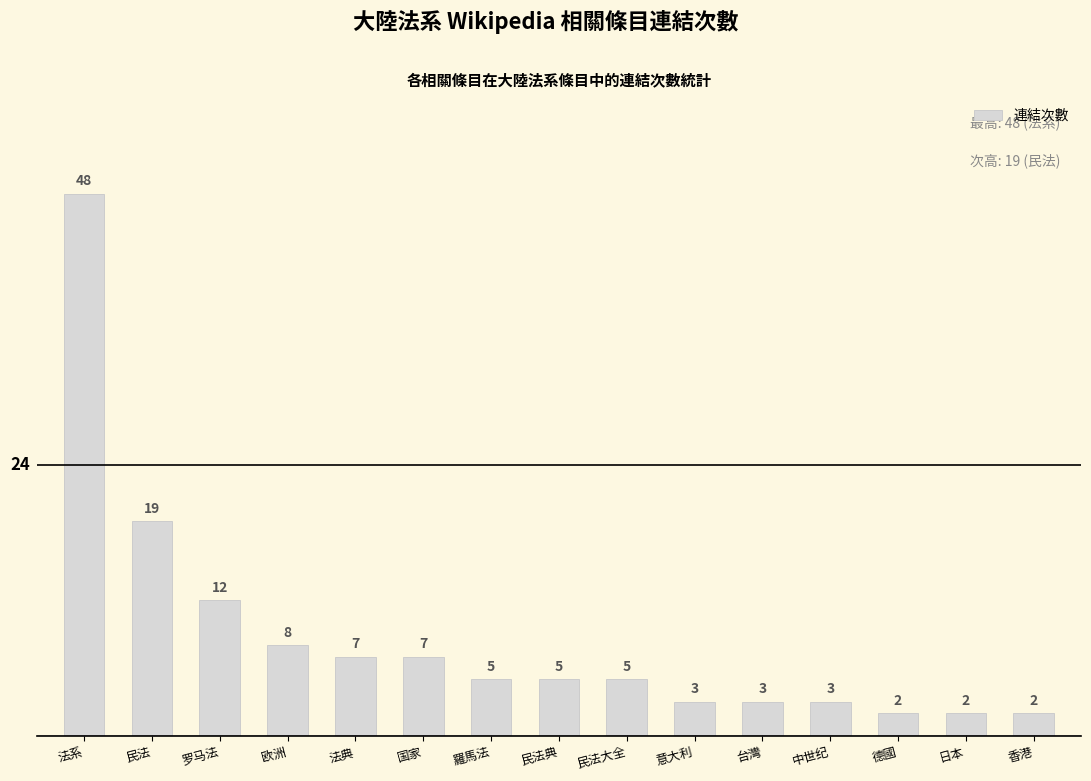

Approximately how many times larger is the value at 羅馬法 compared to 中世纪?

1.7